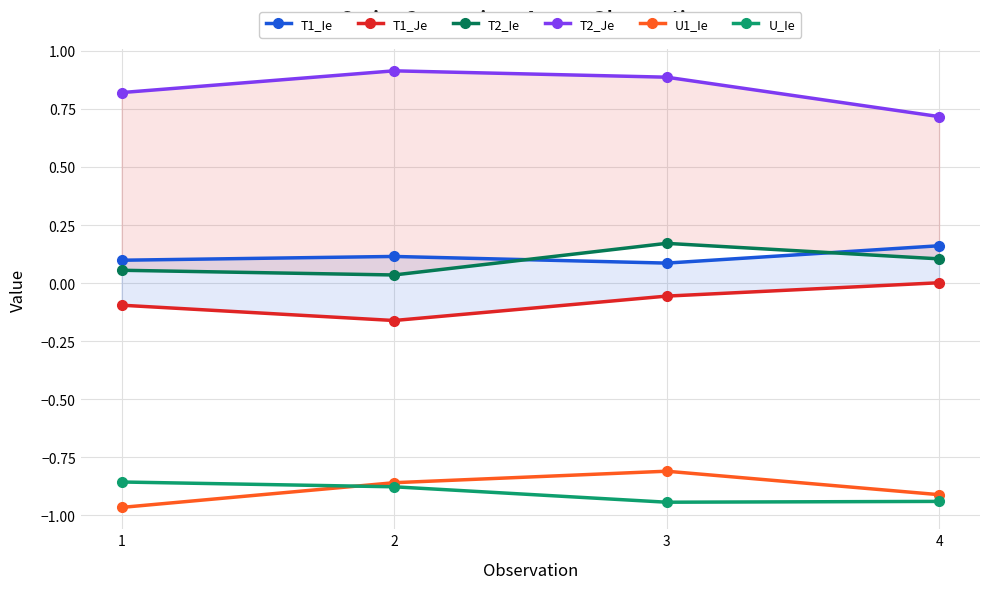

At 1, list the series in order from smallest to largest.

U1_Ie, U_Ie, T1_Je, T2_Ie, T1_Ie, T2_Je